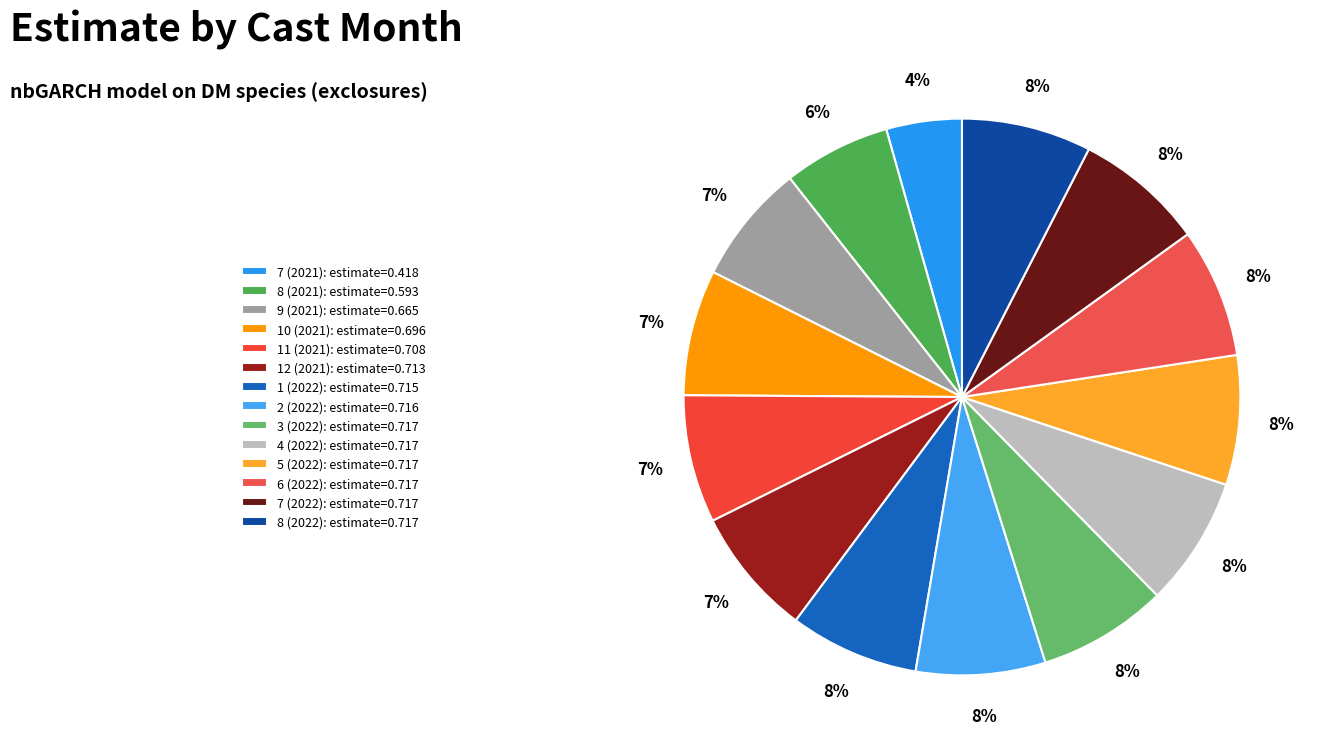

What is the smallest slice in the pie chart?

7 (2021)